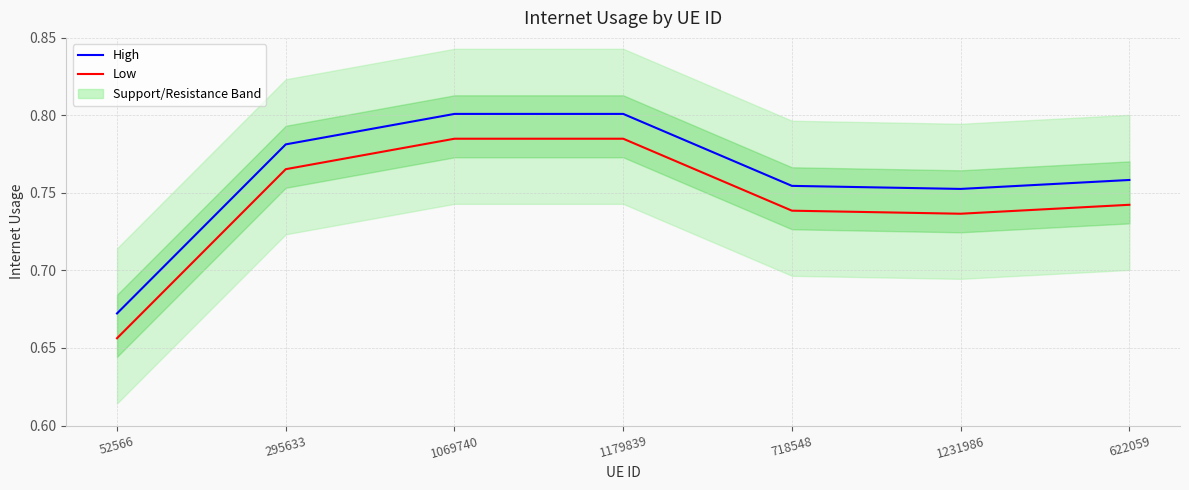

What is the lowest value of the Low series?

0.7